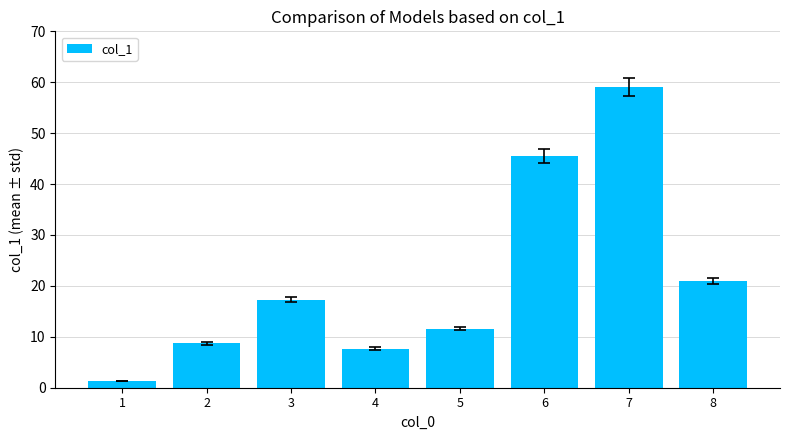

Between 5 and 2, which is larger?

5